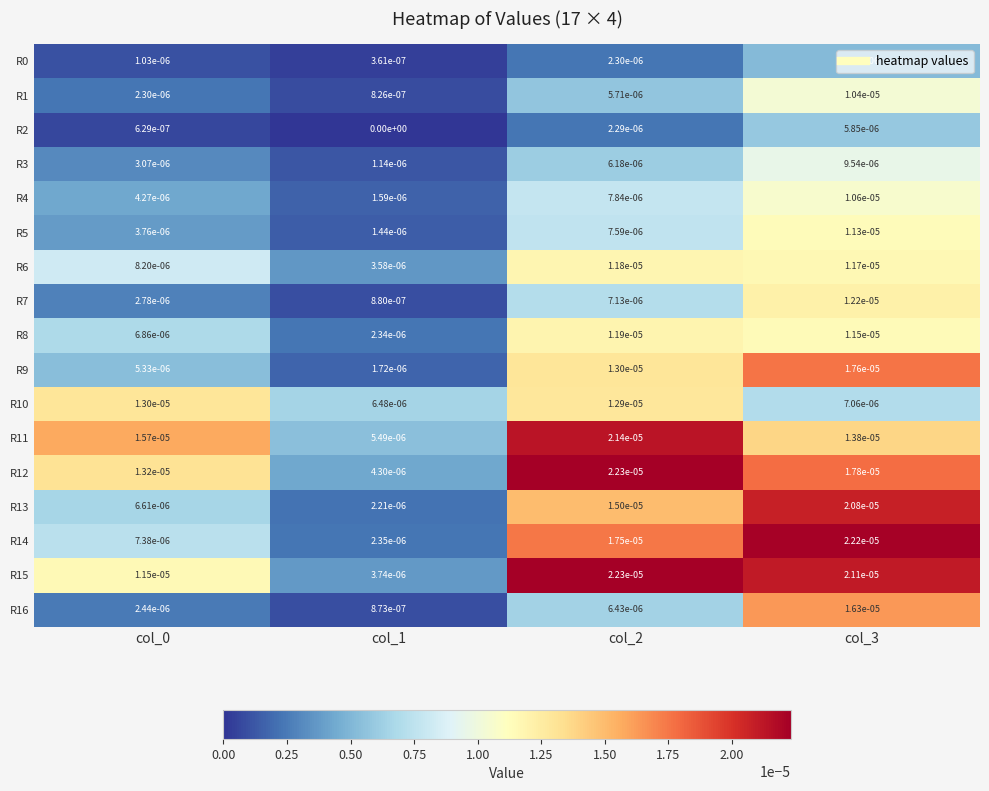

The R9 series shows 0.0 at col_0. True or false?

True